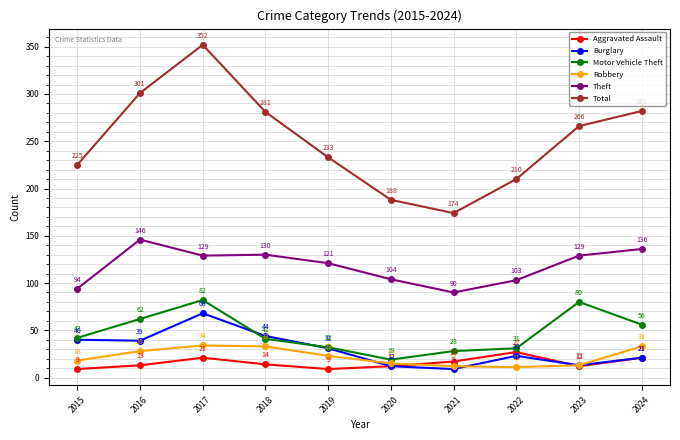

Between 2022 and 2023, which series saw the biggest shift?

Total